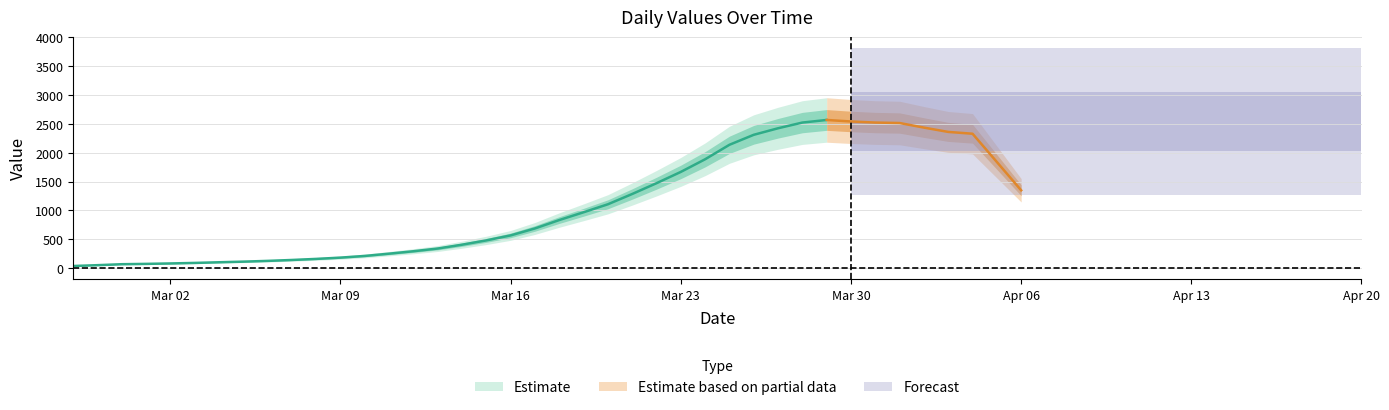

What position from the right is 2020-03-22?

16